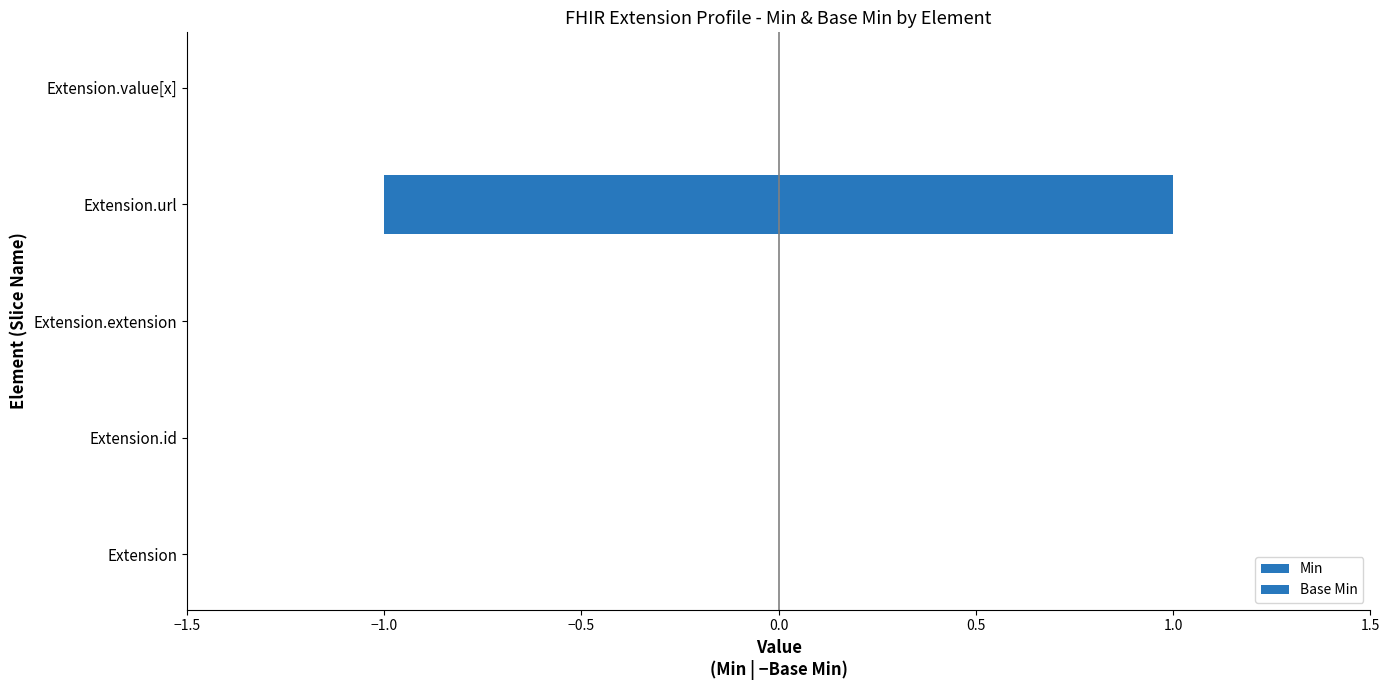

Reading right to left, what are all the values shown in this chart?

Min: 0	1	0	0	0
Base Min: 0	-1	0	0	0